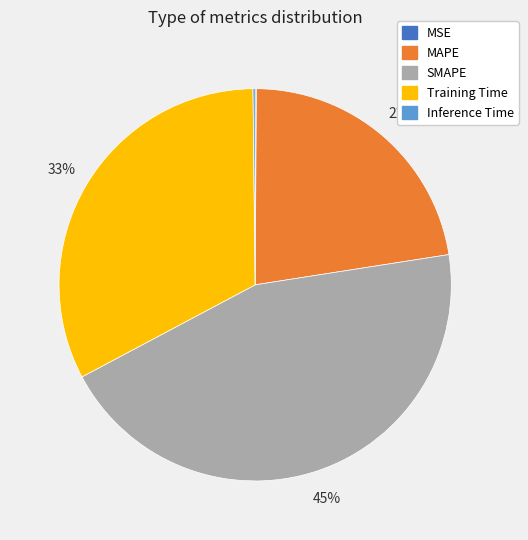

To the nearest percent, what is the difference between the largest and smallest slice percentages?

45%